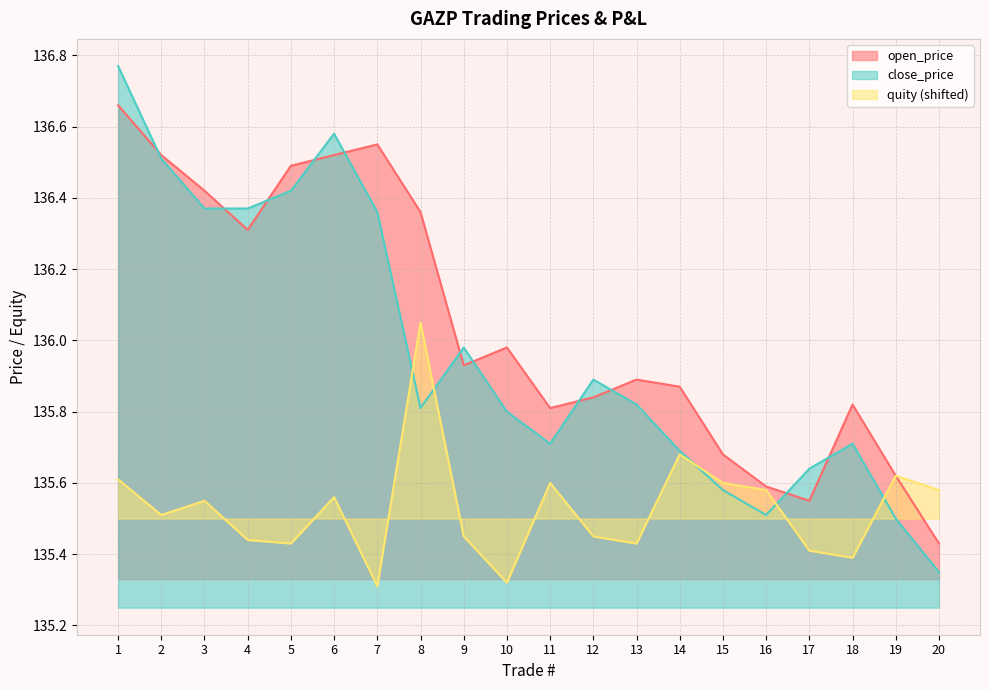

How many lines are shown in the chart?

3